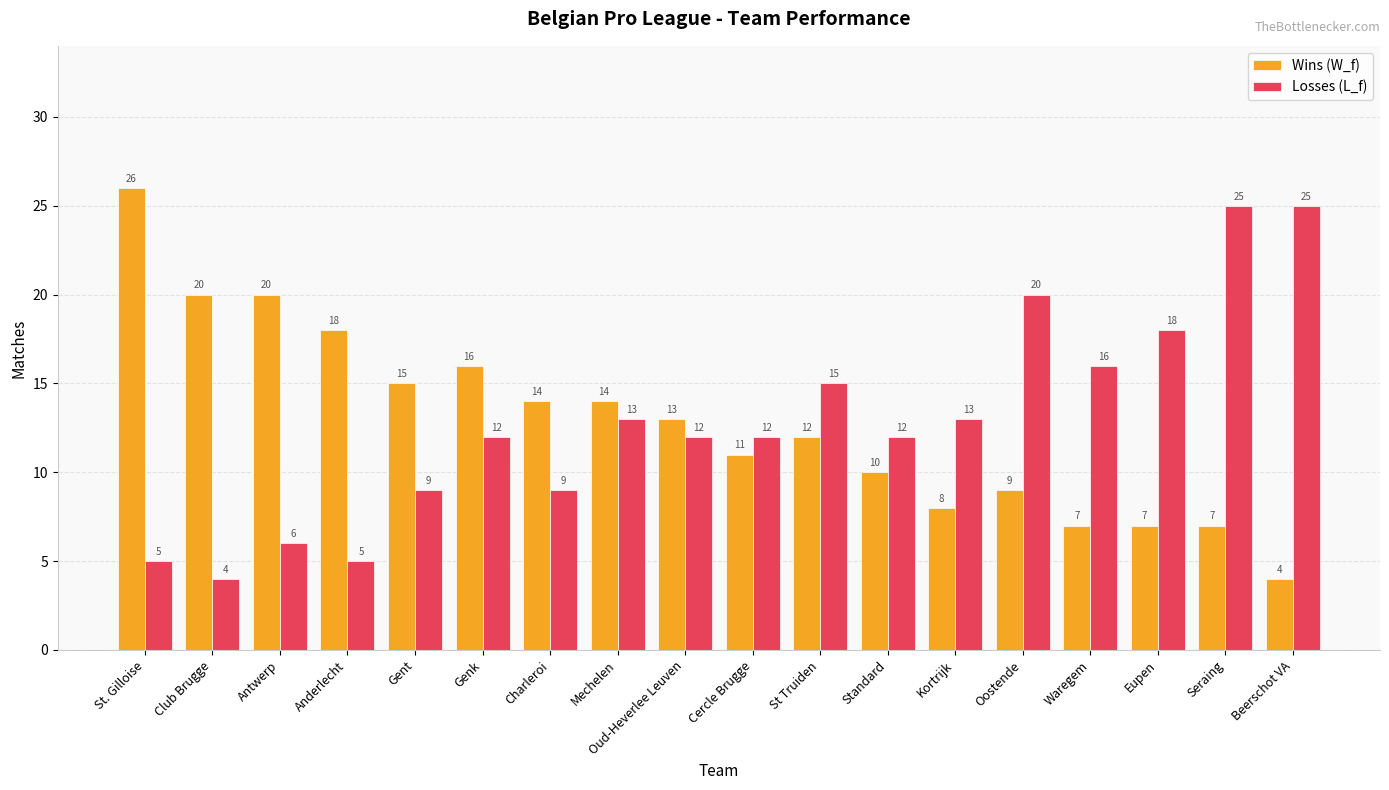

How many values in the Losses (L_f) series are below 12?

6